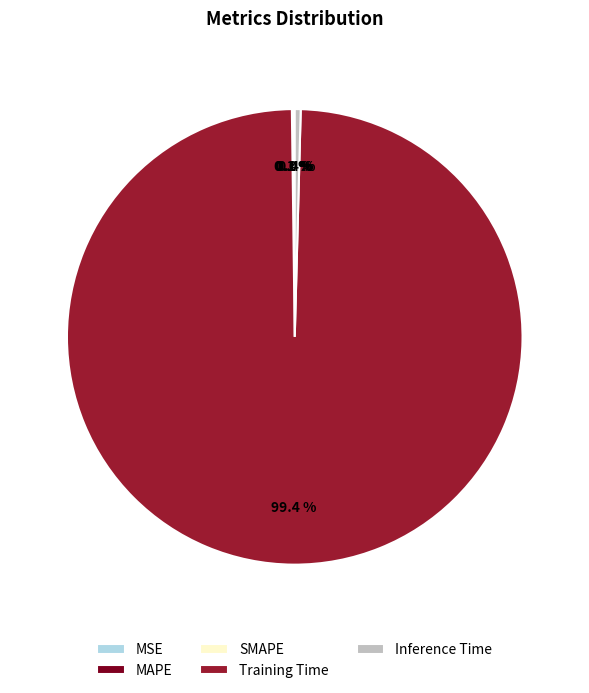

Which category has the biggest portion of the pie?

Training Time